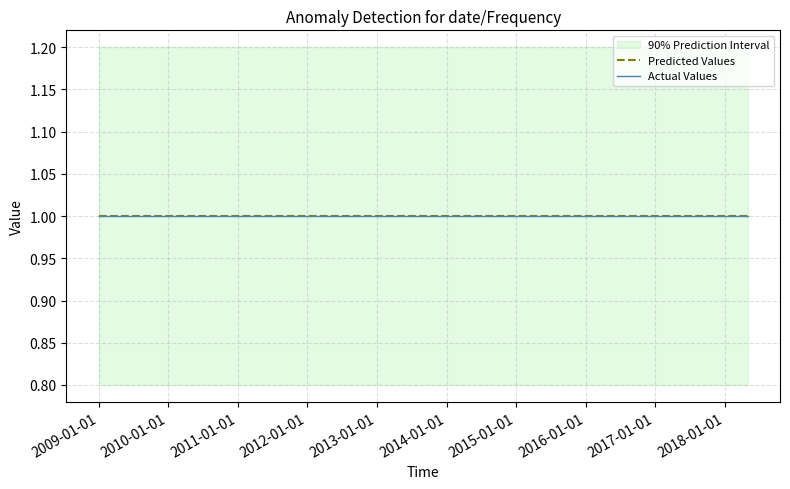

Read the Predicted Values value at 2018-03-01.

1.0